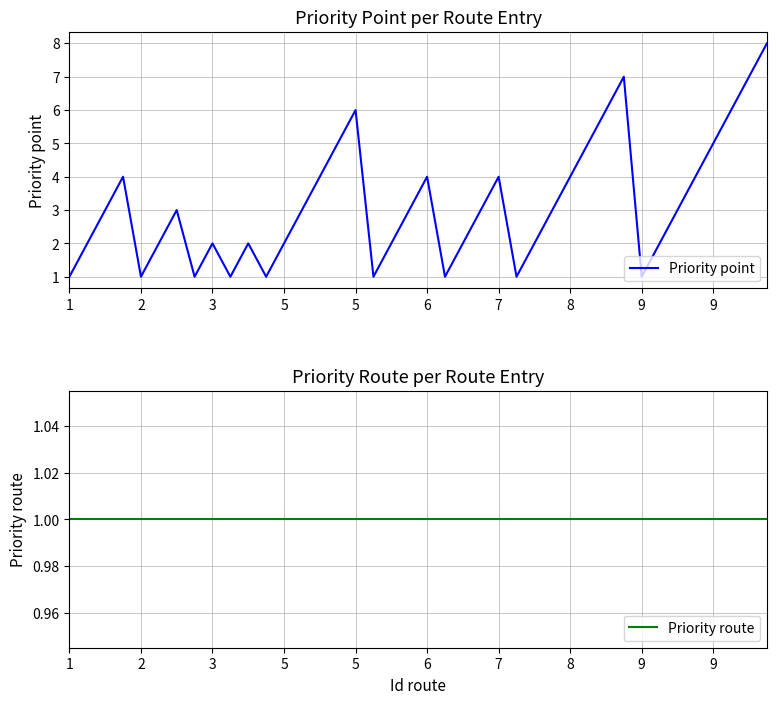

Count the number of data series in this chart.

2